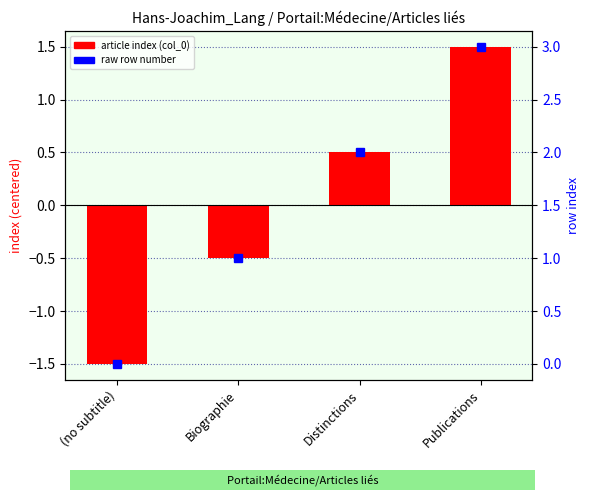

What is the difference between the values at (no subtitle) and Biographie?

1.0